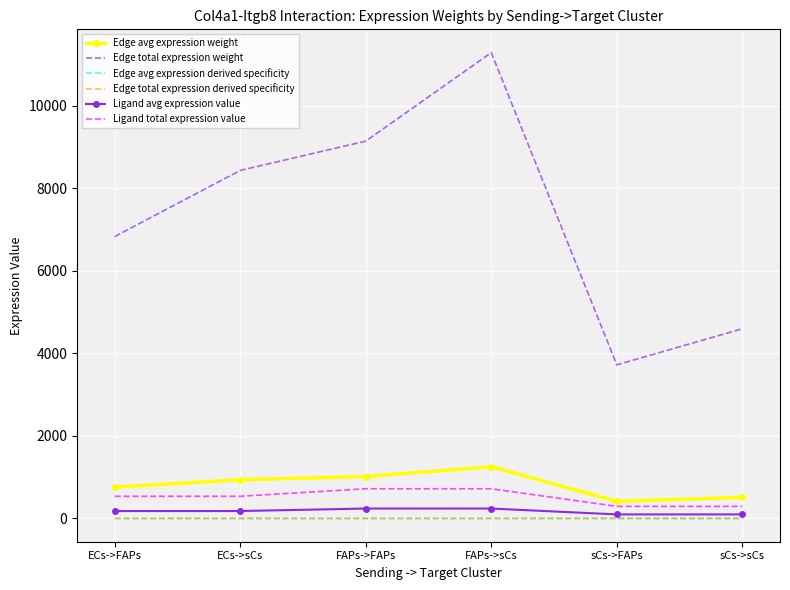

True or false: Edge avg expression derived specificity and Ligand total expression value intersect in this chart.

False